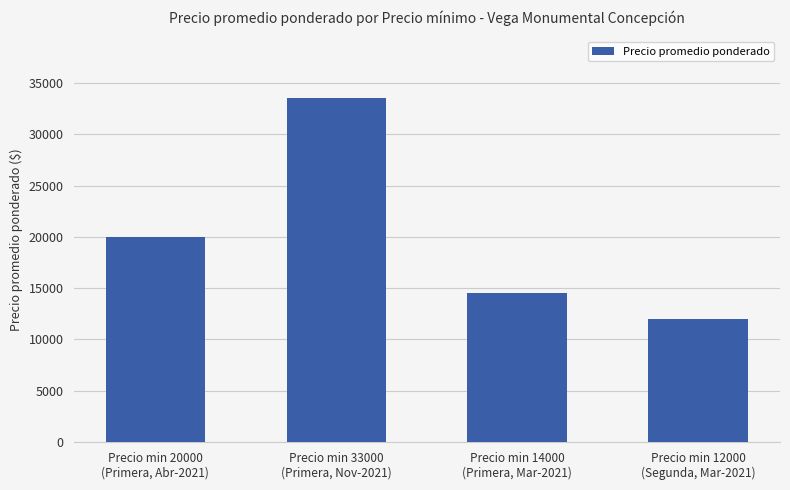

The value at Precio min 14000
(Primera, Mar-2021) is 14500. True or false?

True